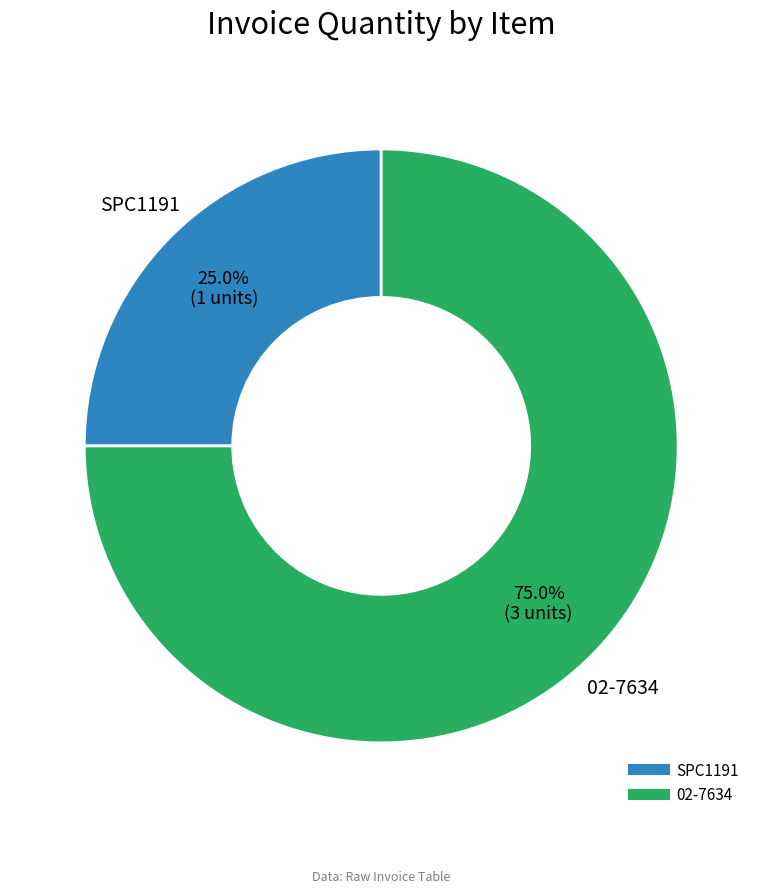

Which category has the smallest portion of the pie?

SPC1191